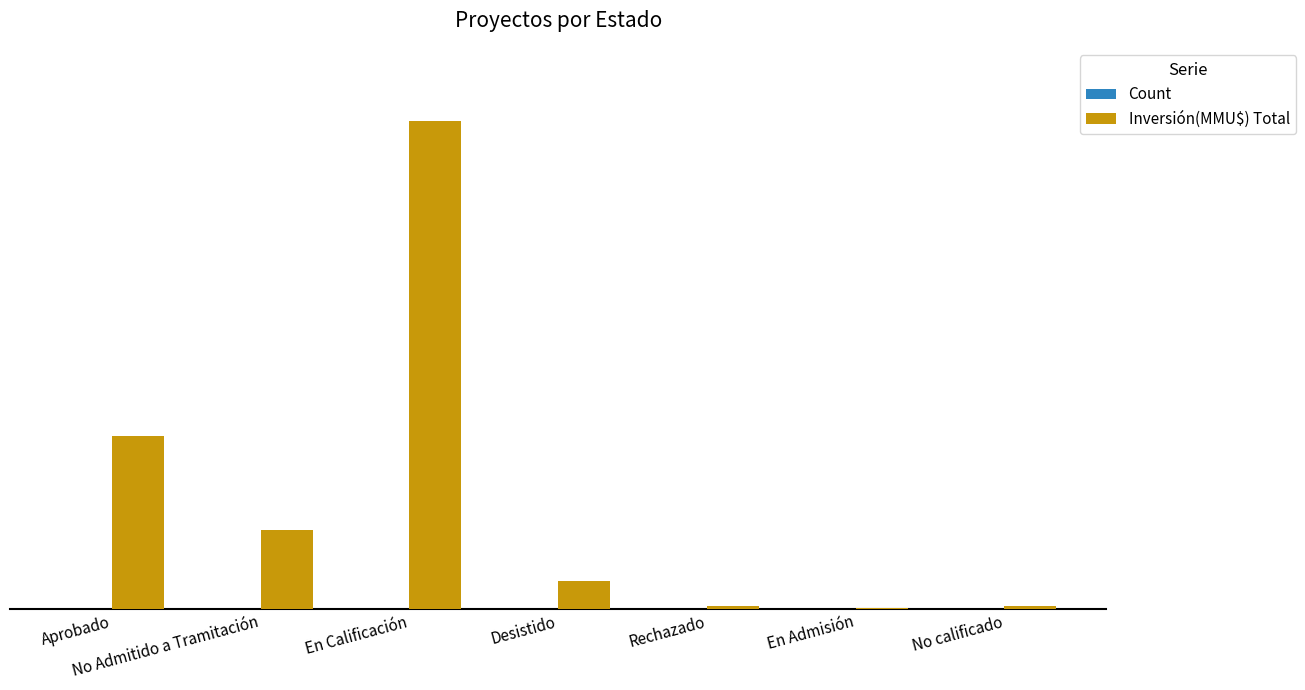

True or false: Count has a value of 14 at No Admitido a Tramitación.

True